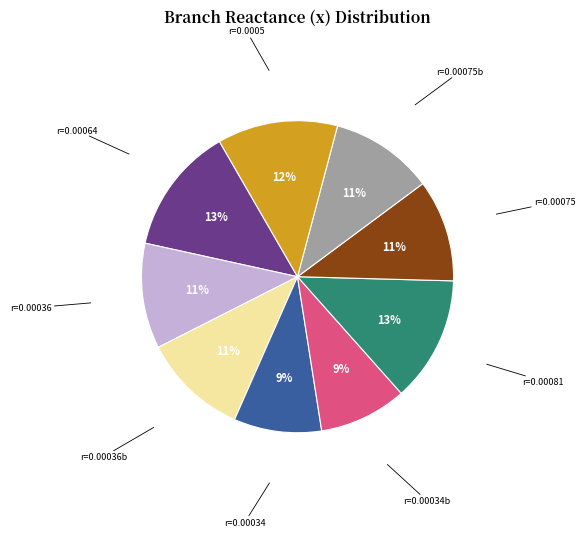

Is there any slice that represents more than half of the pie?

No